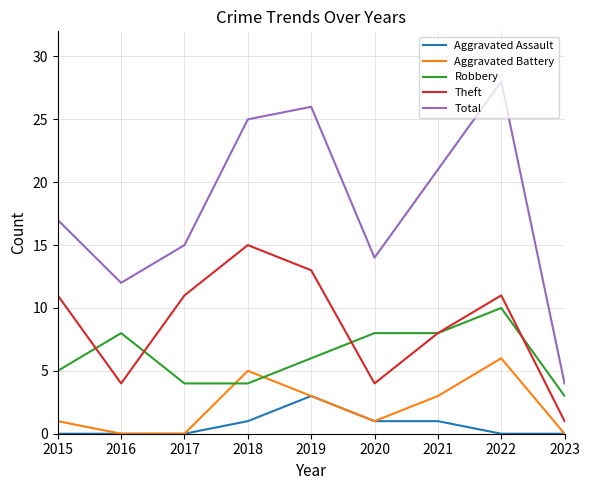

What is the difference between the Total values at 2017 and 2023?

11